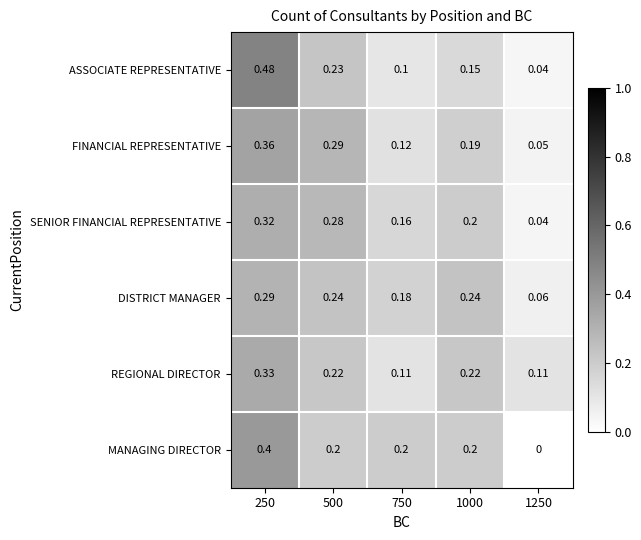

How many series are shown in this chart?

6